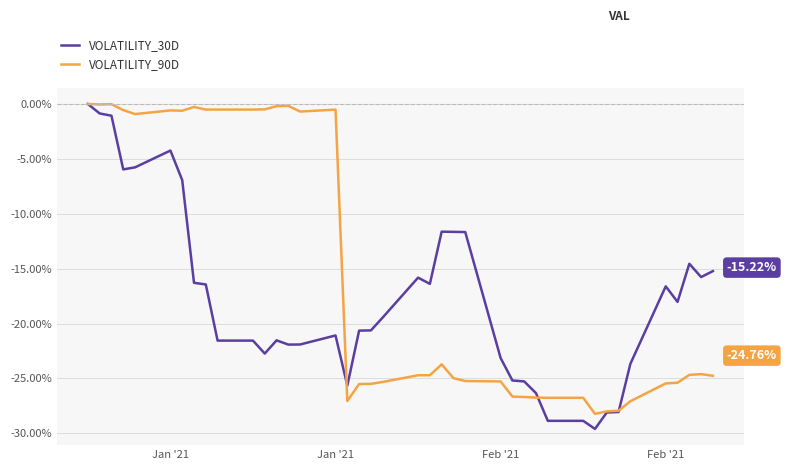

Which series has the largest total across all categories?

VOLATILITY_90D